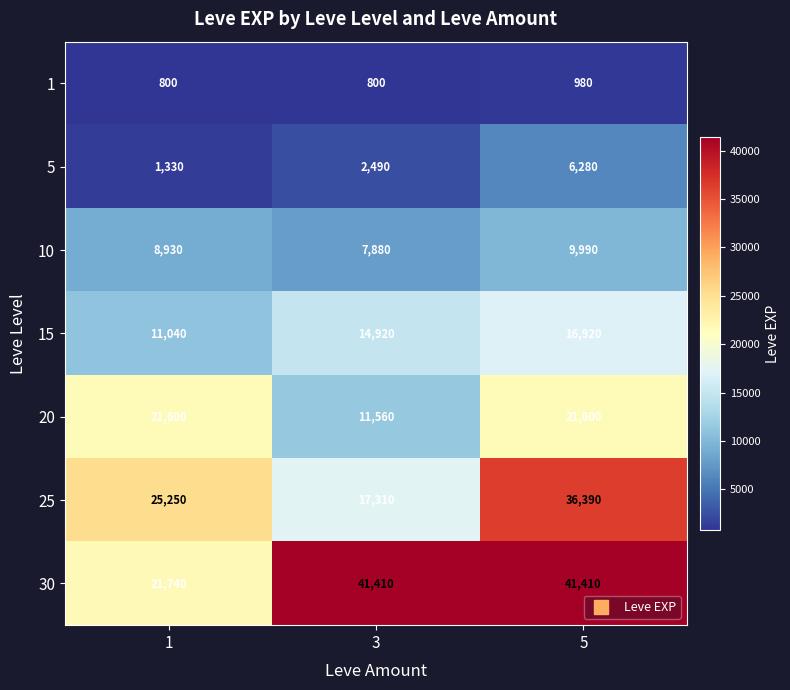

At which label does 20 reach its minimum?

3